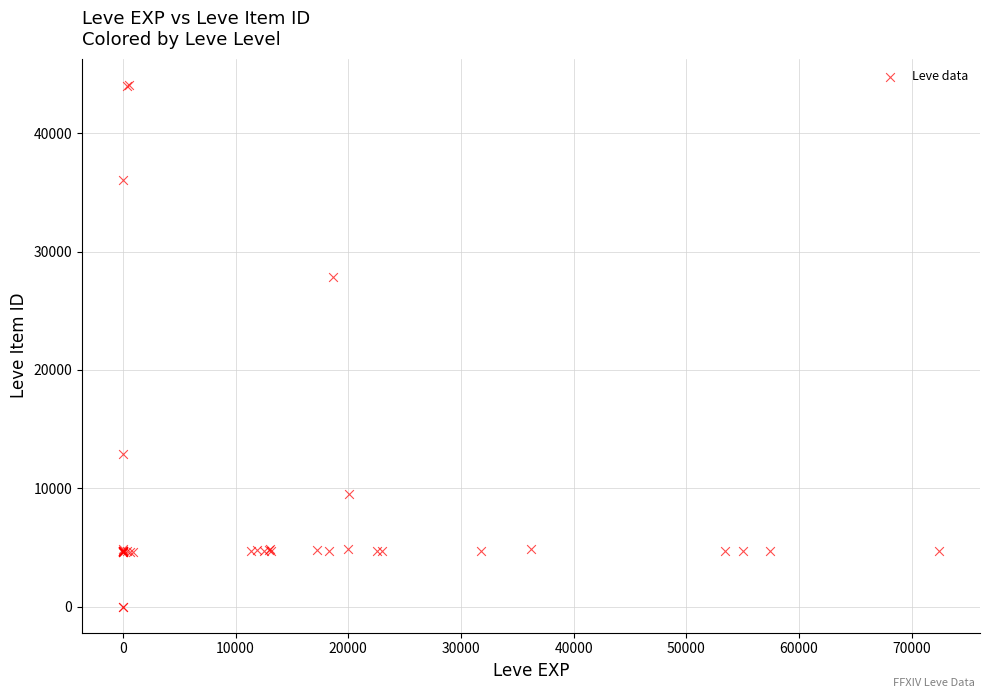

What Y value in the scatter plot is closest to 22048?

27884